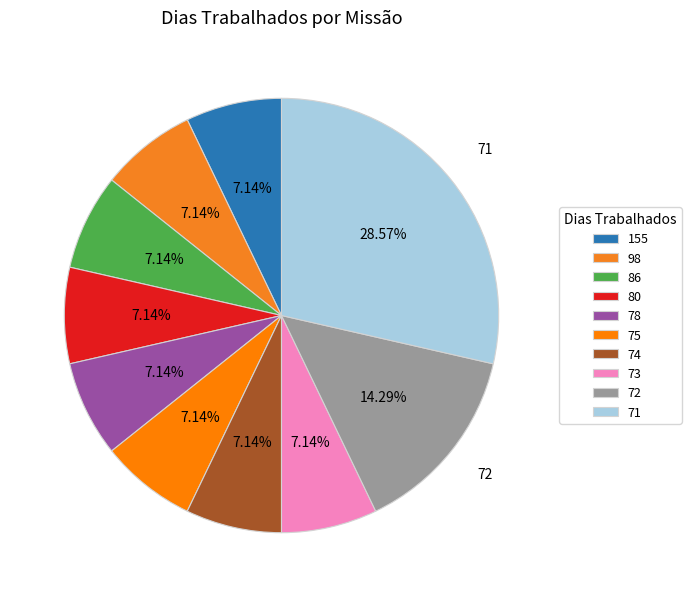

How many slices are in this pie chart?

10